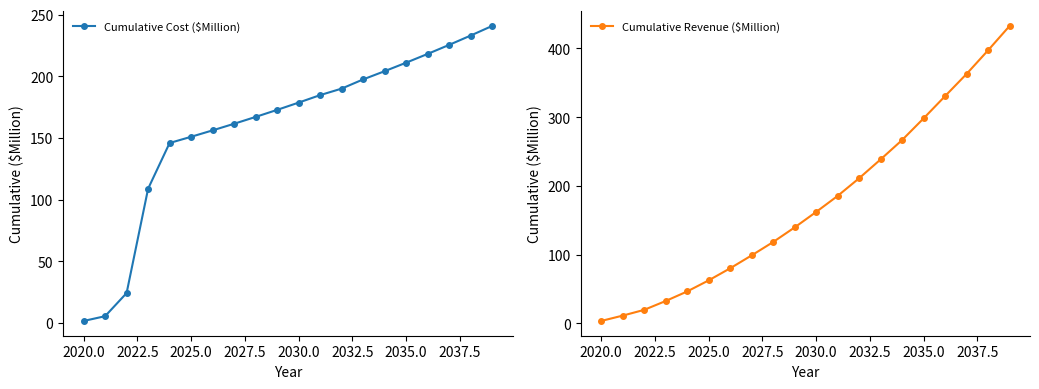

Is it true that Cumulative Revenue ($Million) equals 72.7 at 12?

False